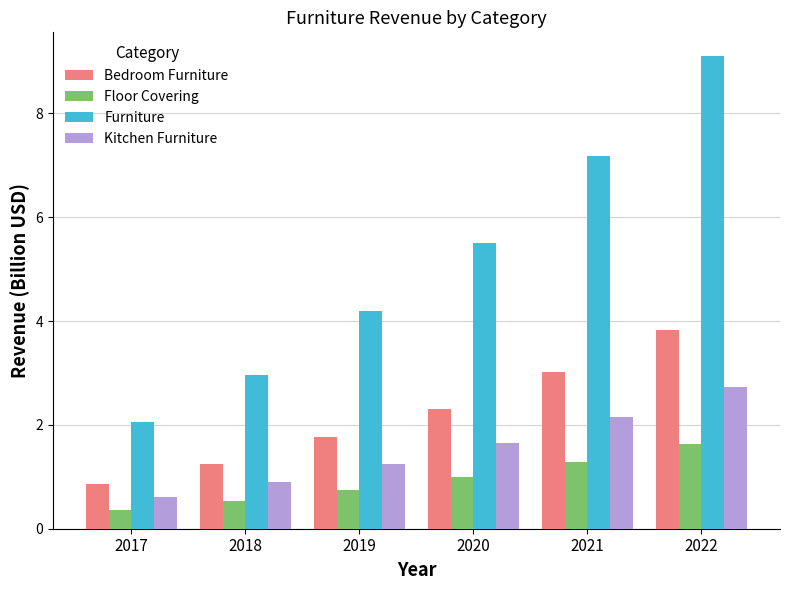

How many bars are there in total?

24